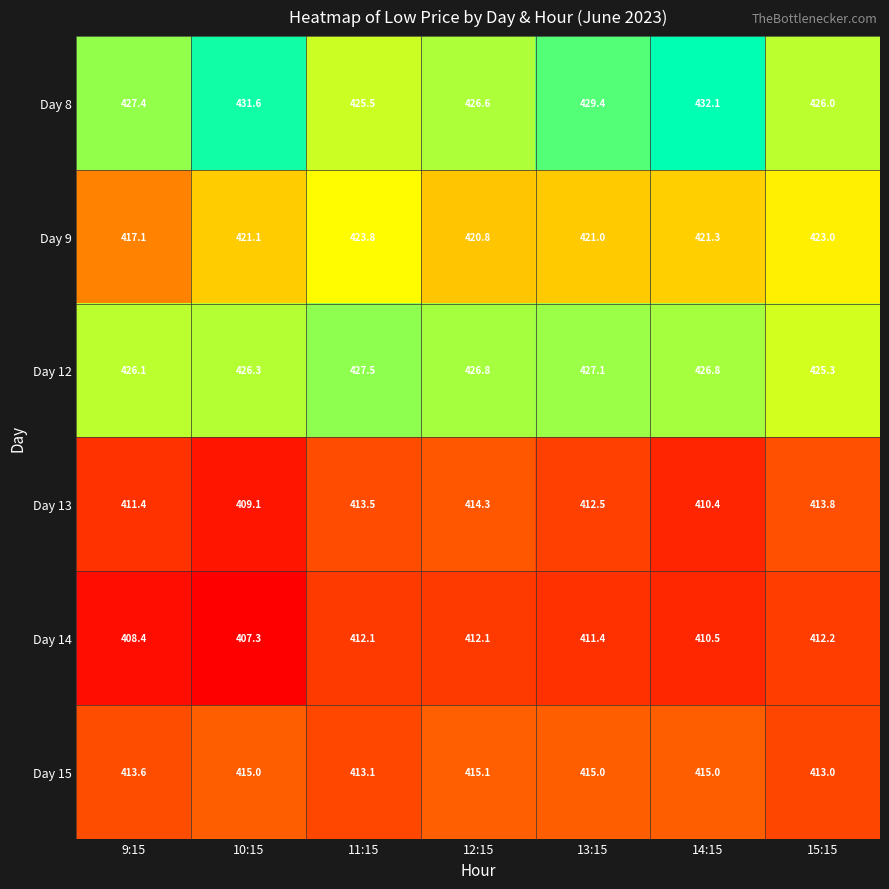

What is the lowest value of the Day 14 series?

407.3